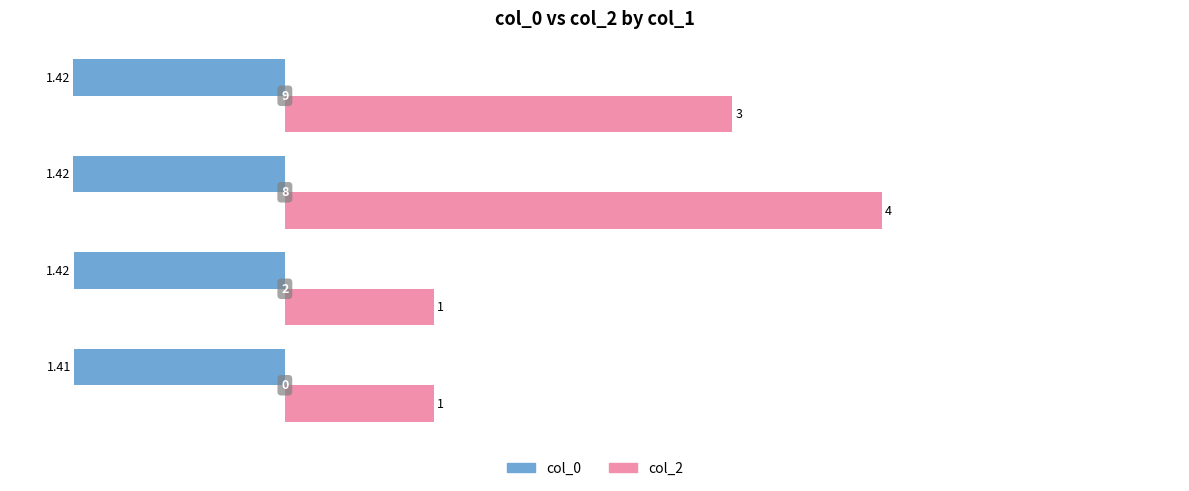

What are all the series names shown in the legend?

col_0, col_2